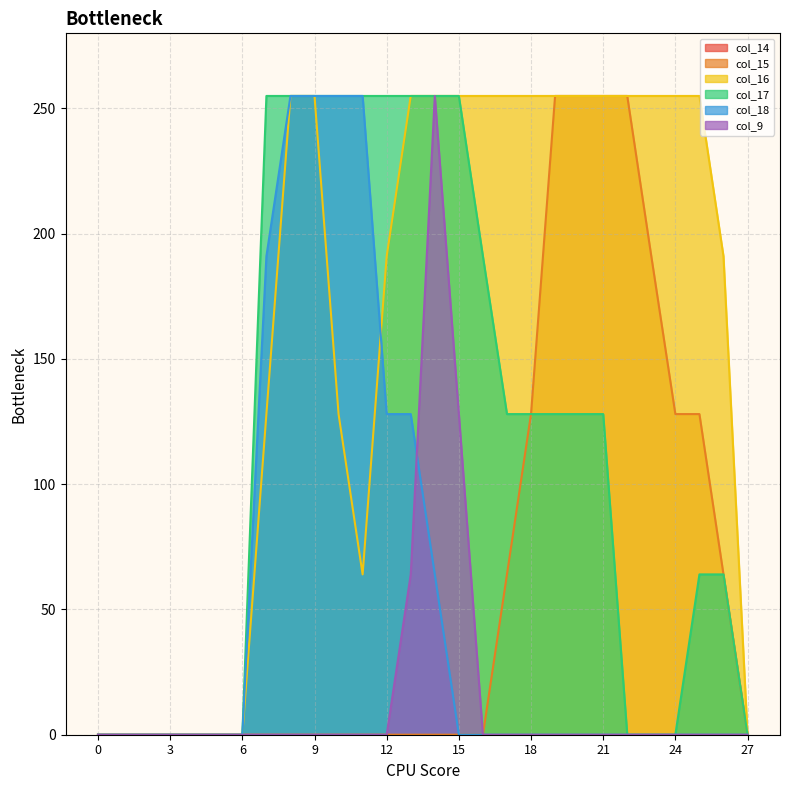

What is the greatest value displayed?

255